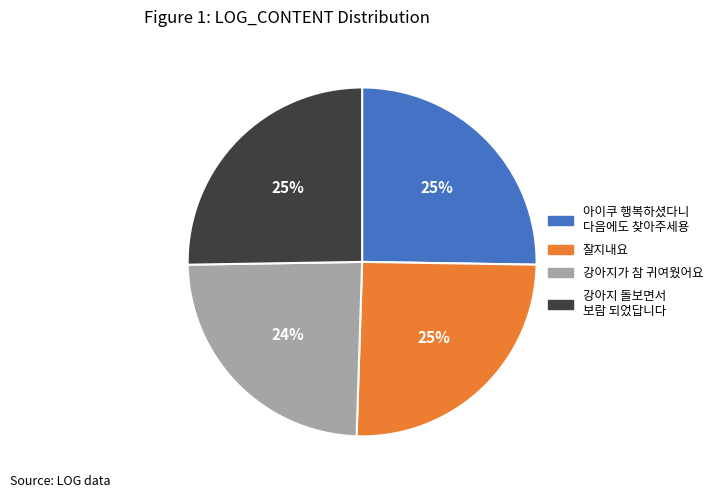

Is there a majority slice in this chart?

No